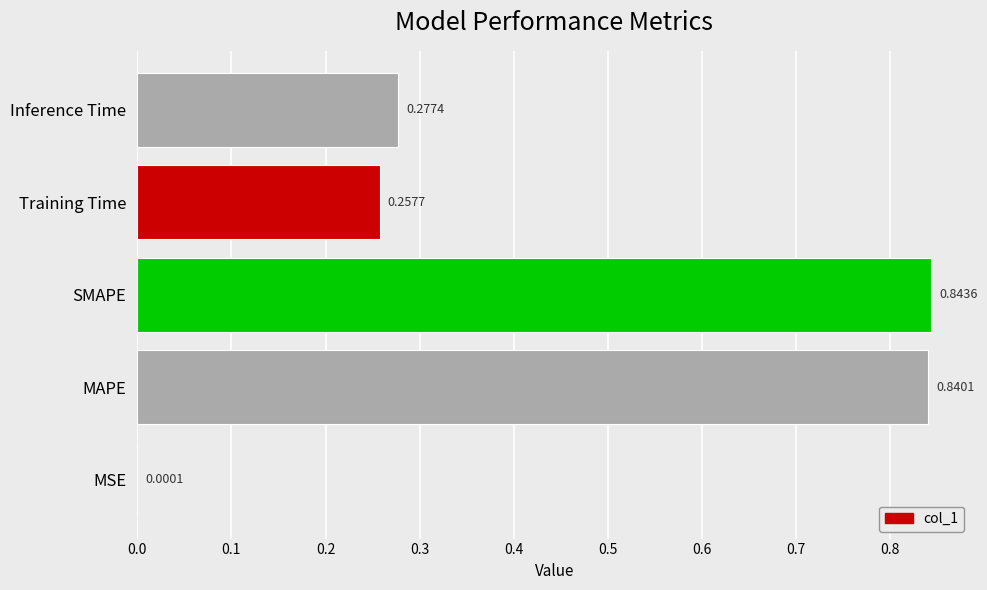

What is the change in value from MSE to Inference Time?

+0.3